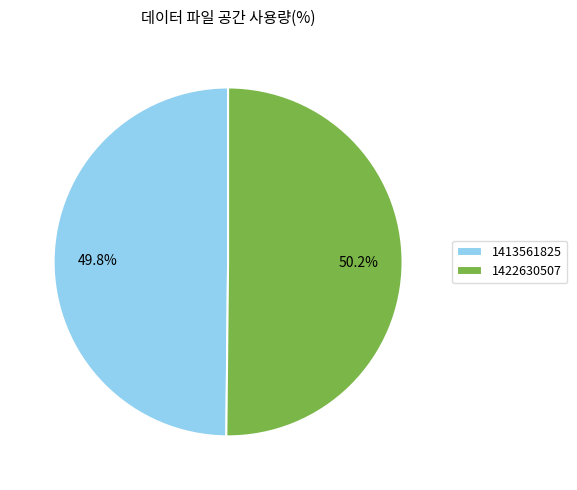

What portion of the pie excludes 1422630507?

49.8%